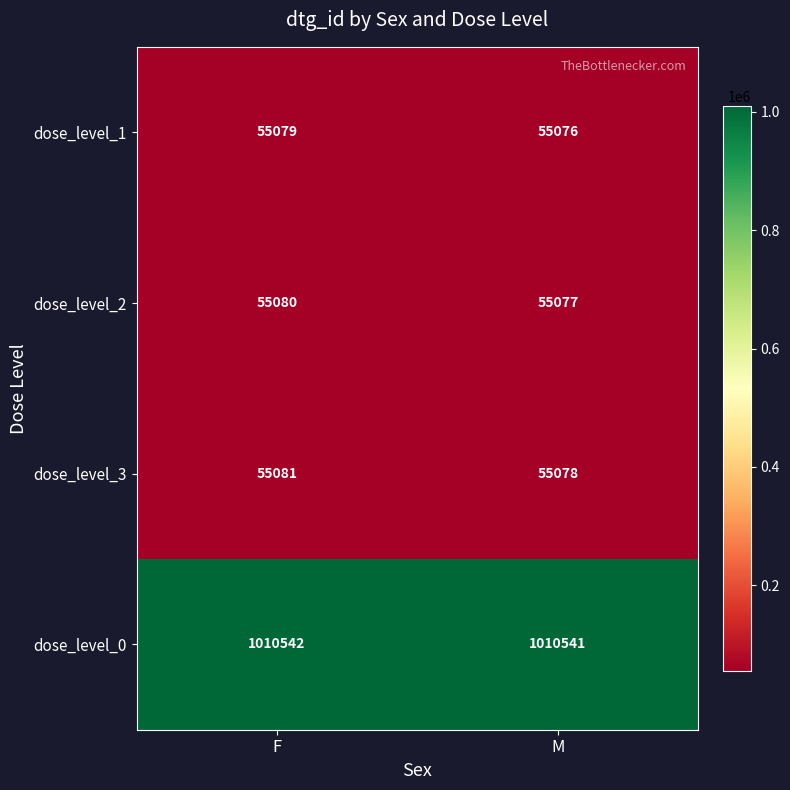

What is the total value across all series at F?

1175782